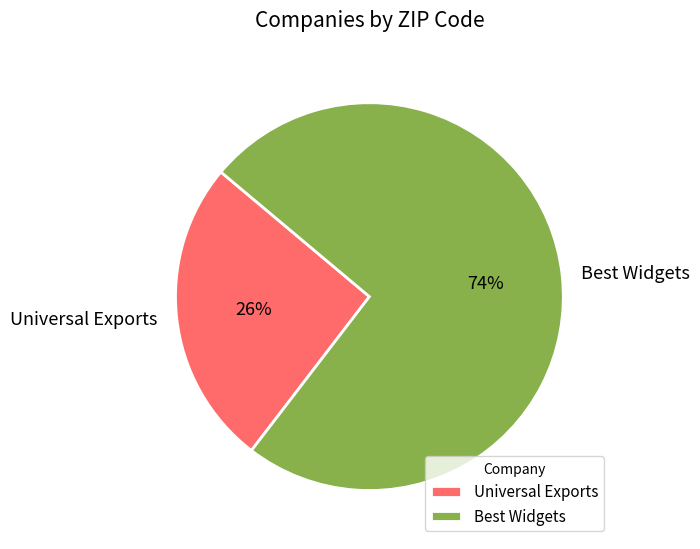

Which category has the smallest portion of the pie?

Universal Exports